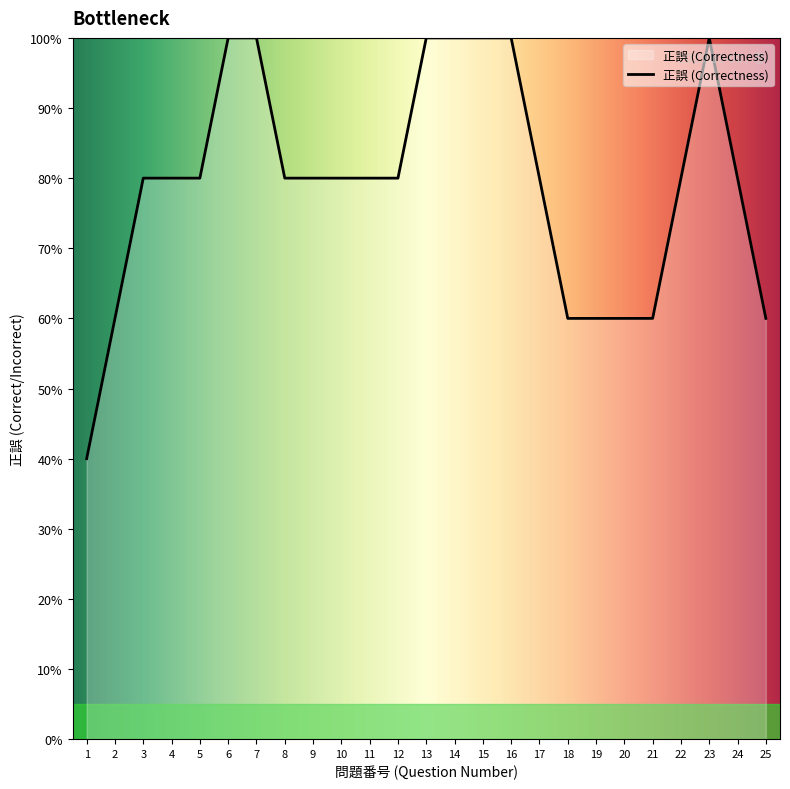

Does the chart have visible grid lines?

No